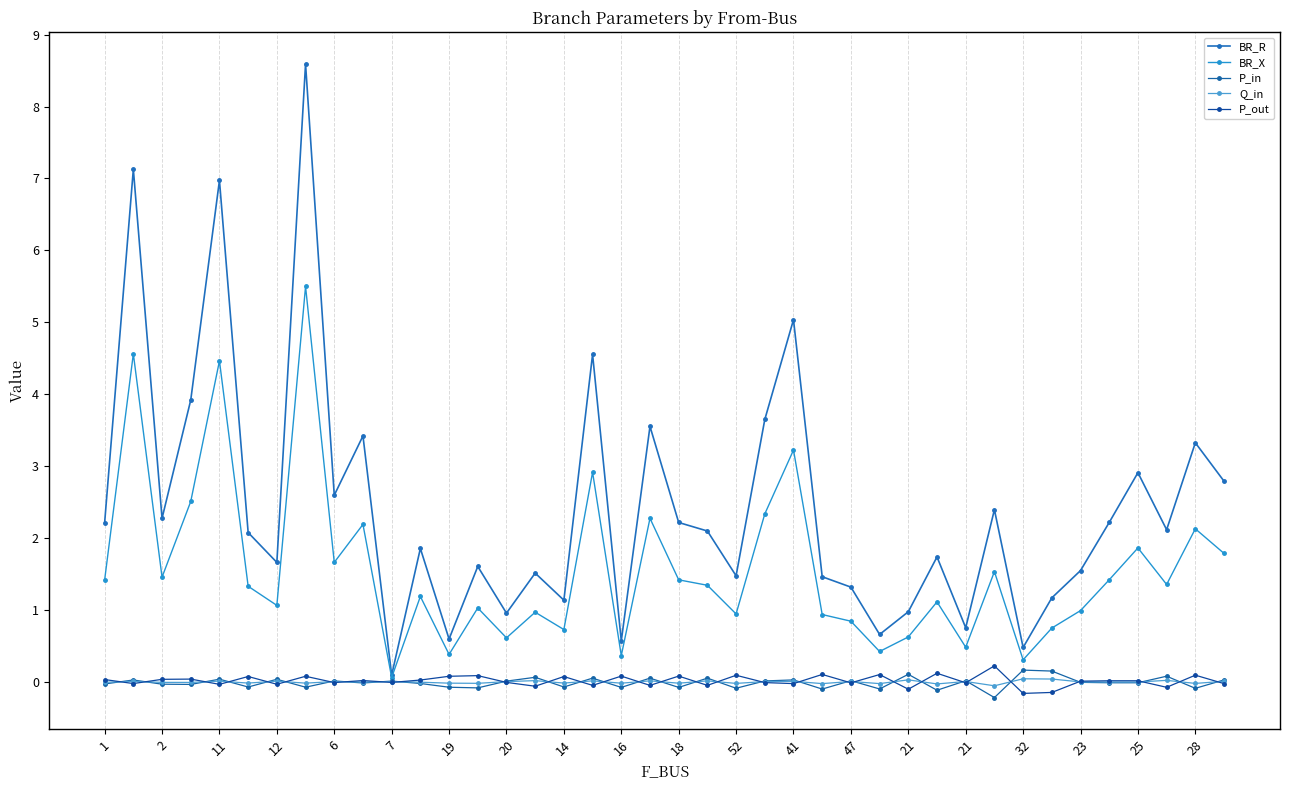

How many distinct data groups are displayed?

5